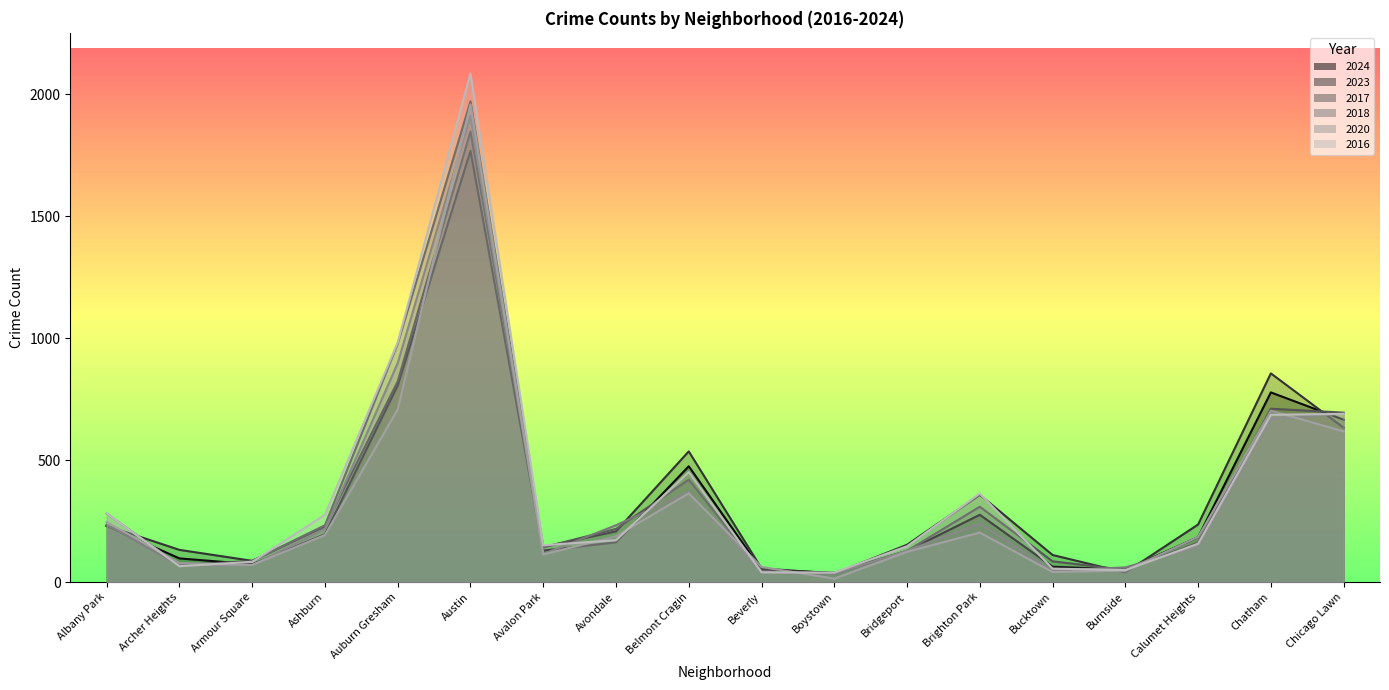

What is the label of the 11th point from the right?

Avondale